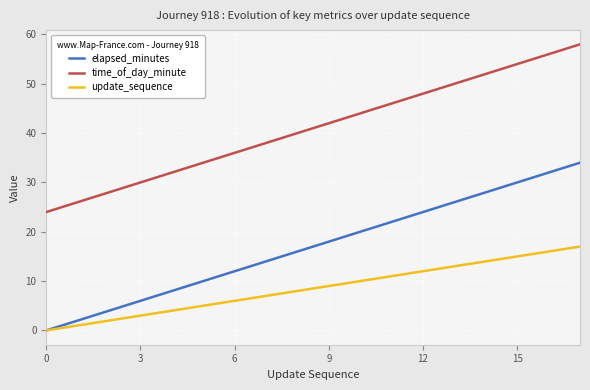

What is the sum of all elapsed_minutes values?

306